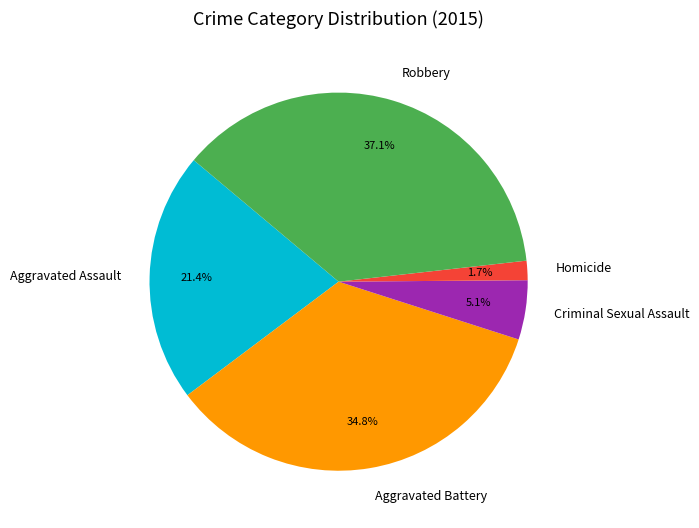

Does any single category account for the majority?

No